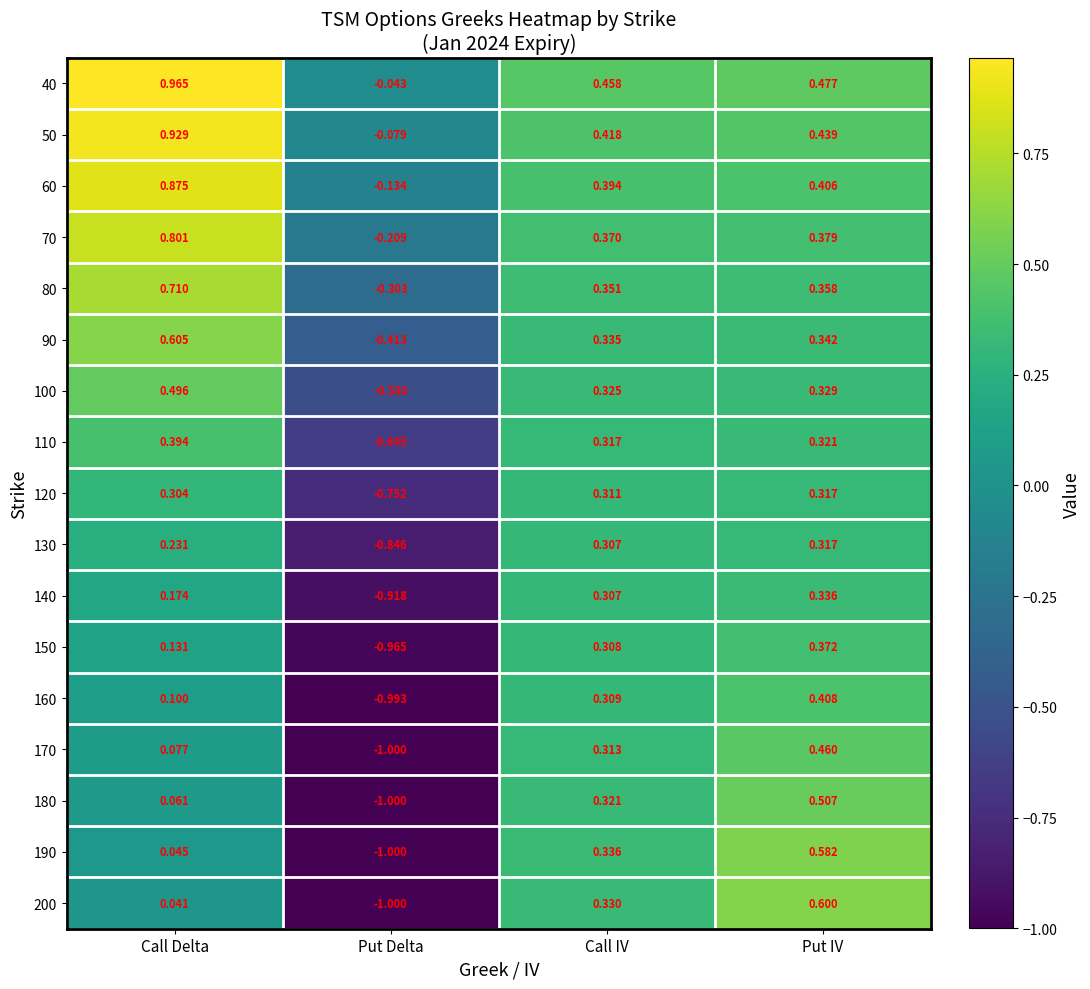

Which series has the largest total across all categories?

40